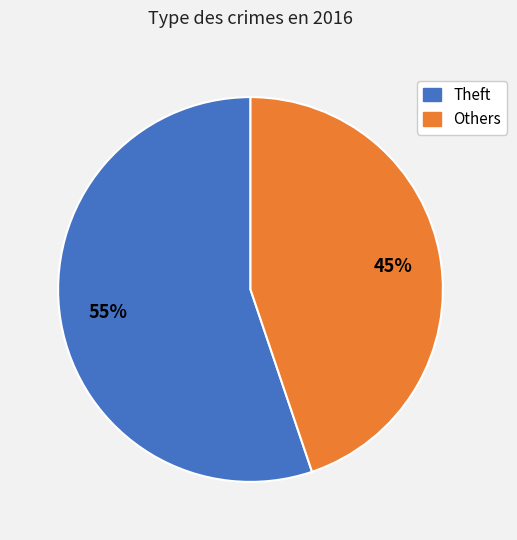

To the nearest percent, what is the difference between the largest and smallest slice percentages?

10%